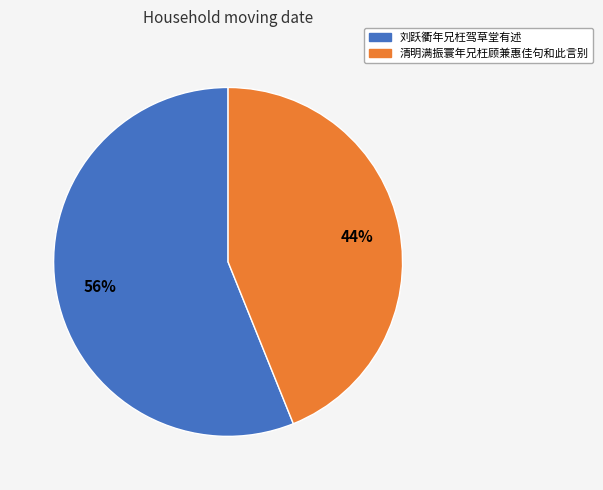

What is the ratio of the value at 刘跃衢年兄枉驾草堂有述 to the value at 清明满振寰年兄枉顾兼惠佳句和此言别?

1.3